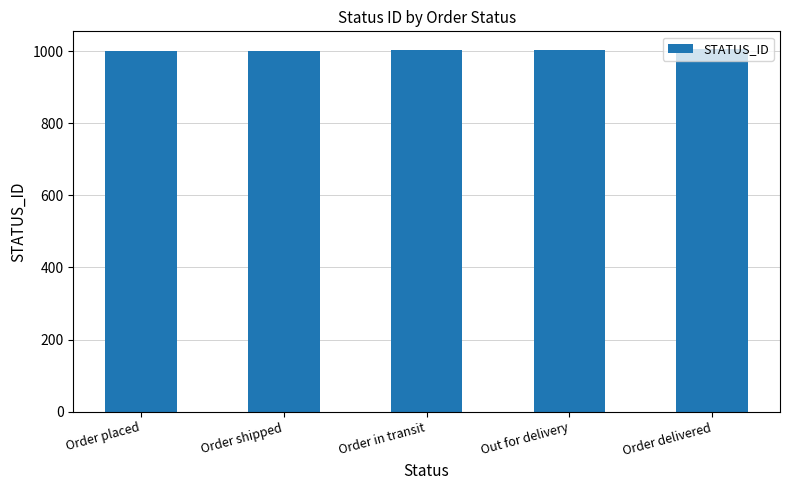

What is the approximate value at Order in transit?

1003